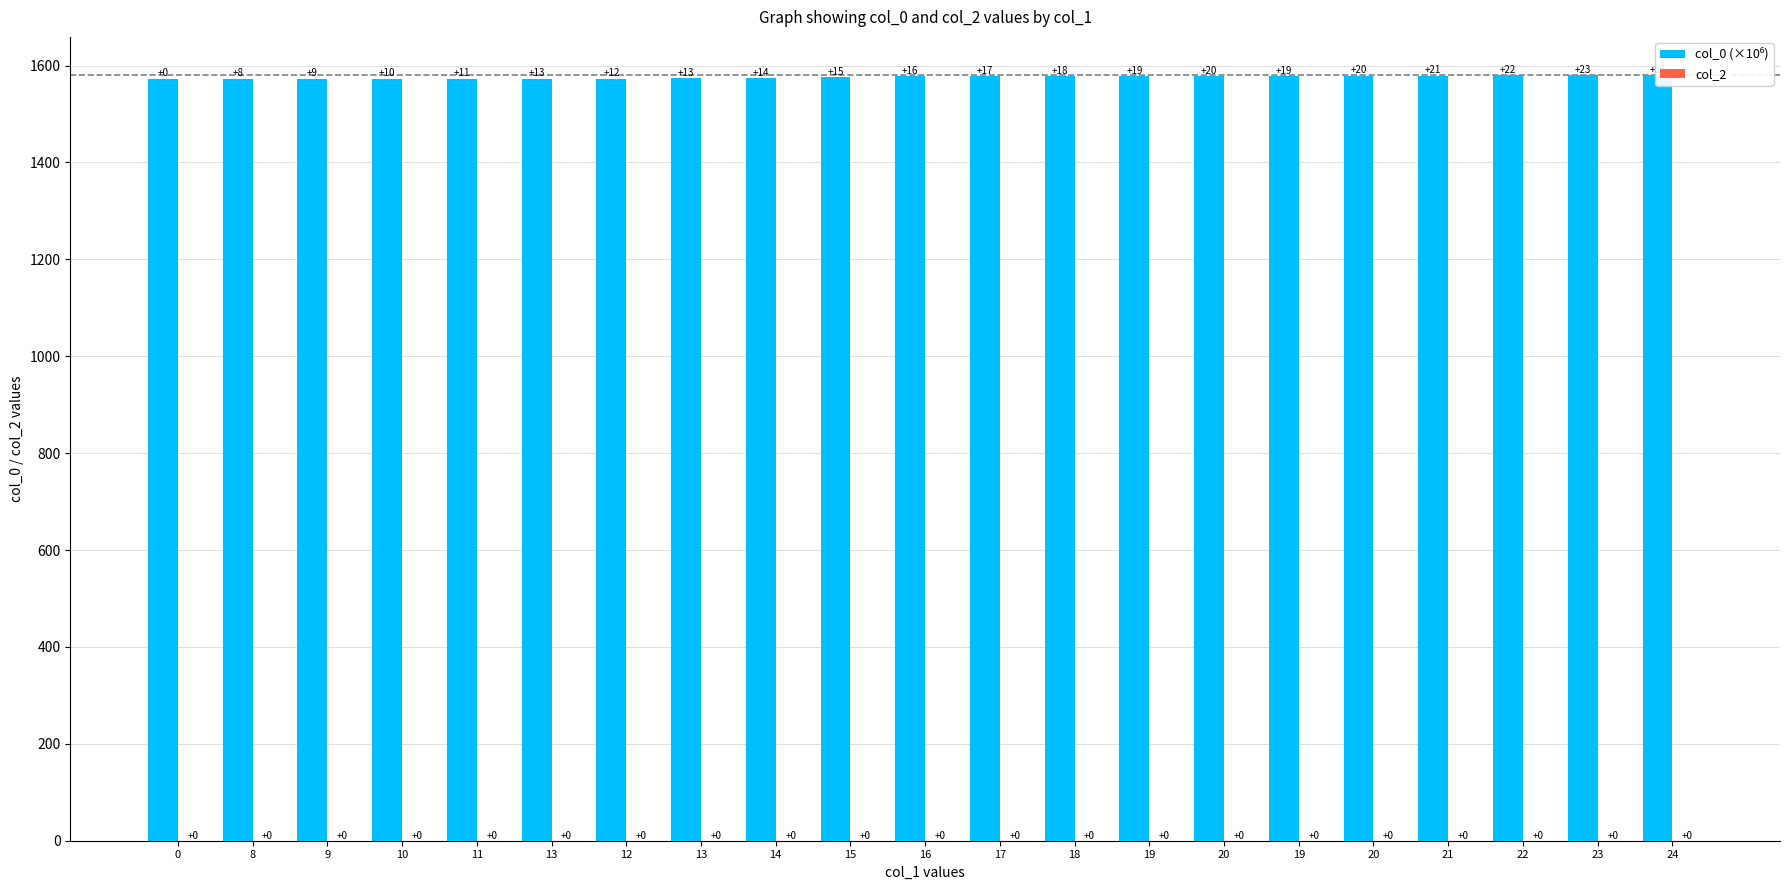

At which label is col_0 (×10⁶) closest to 1576?

15